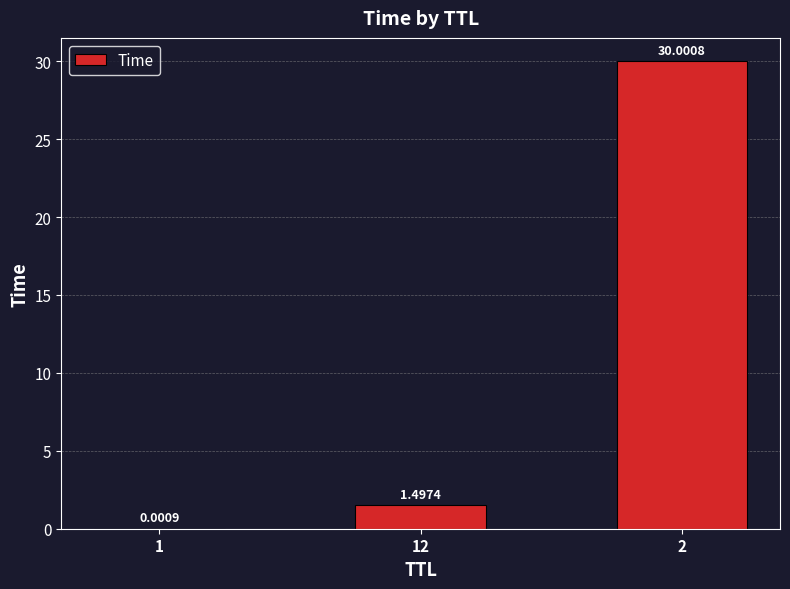

What is the sum of all values?

31.5